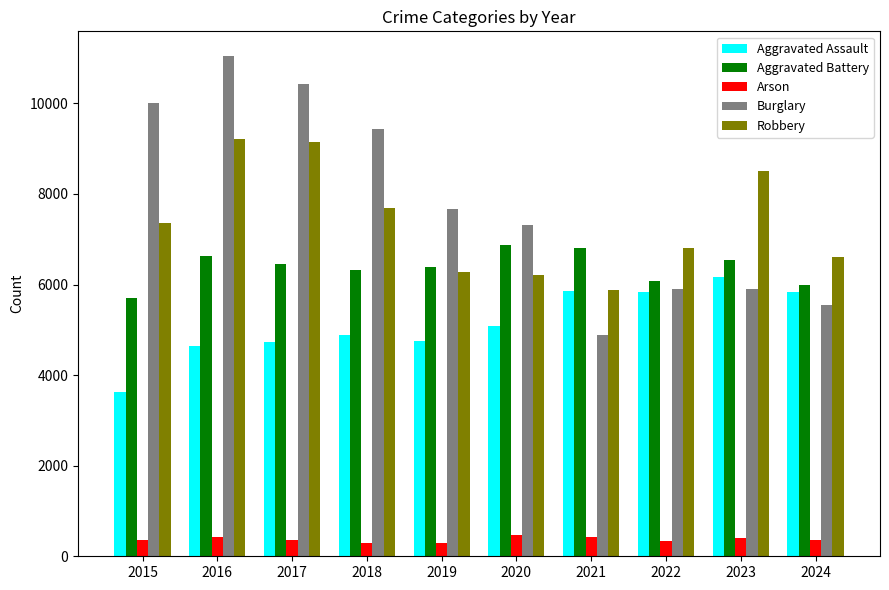

Which series has the largest range (max minus min)?

Burglary